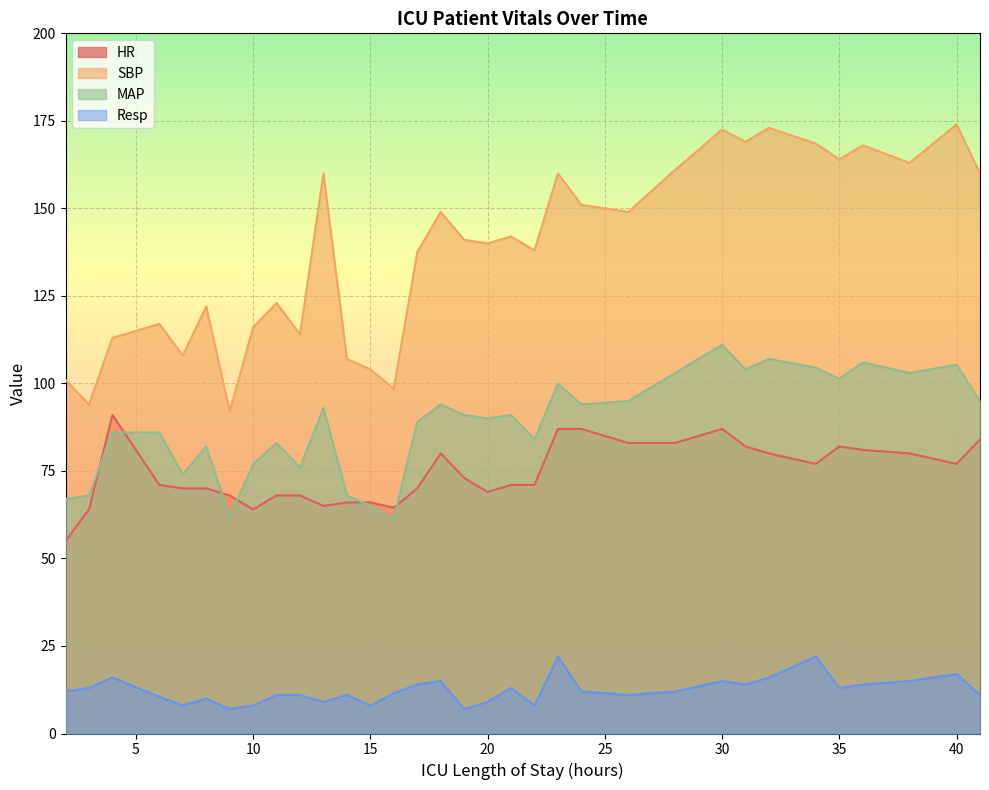

The MAP series shows 59.6 at 23. True or false?

False